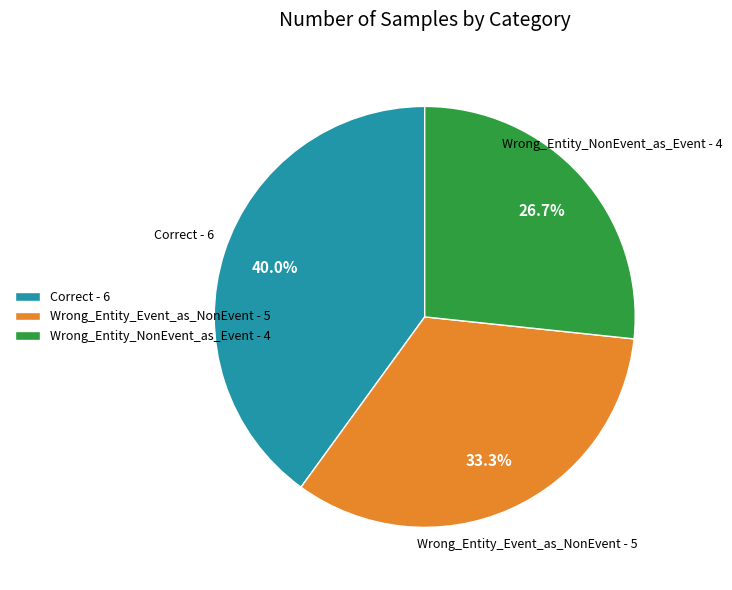

How many segments does this pie chart have?

3